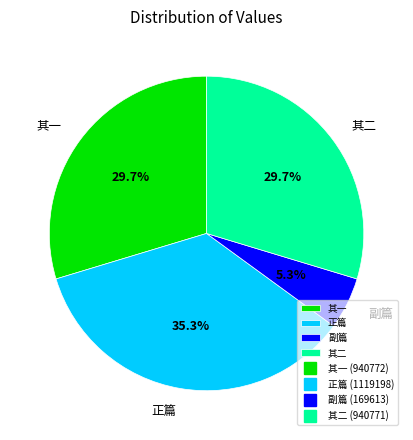

Is 正篇 the majority of the pie?

No